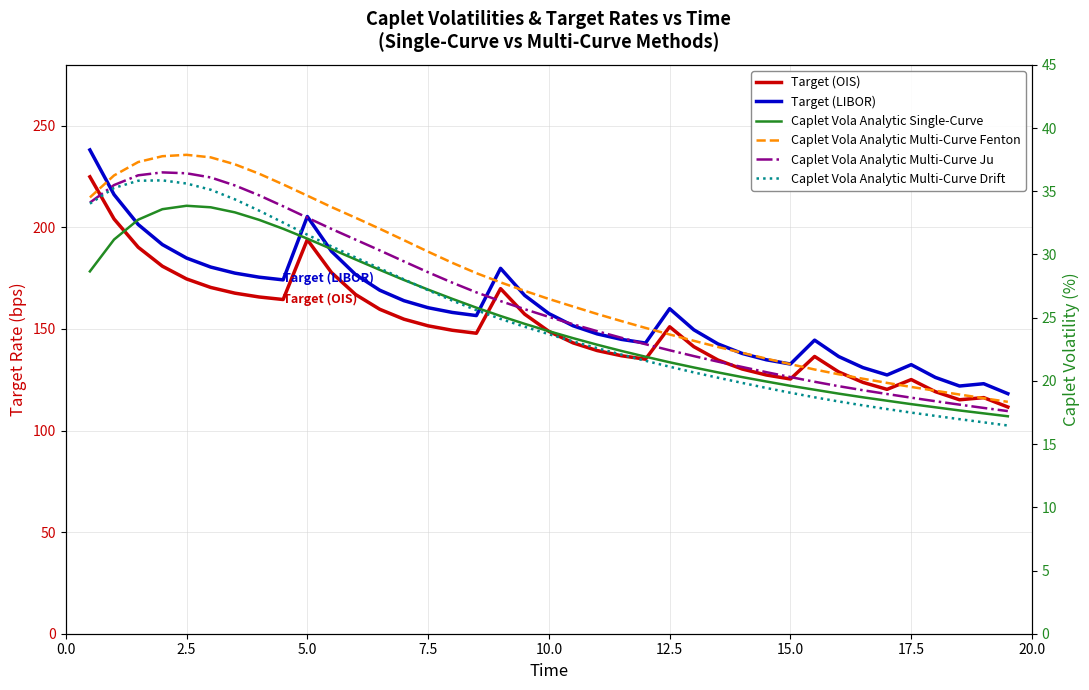

True or false: Target (OIS) and Caplet Vola Analytic Multi-Curve Drift cross at least once.

False